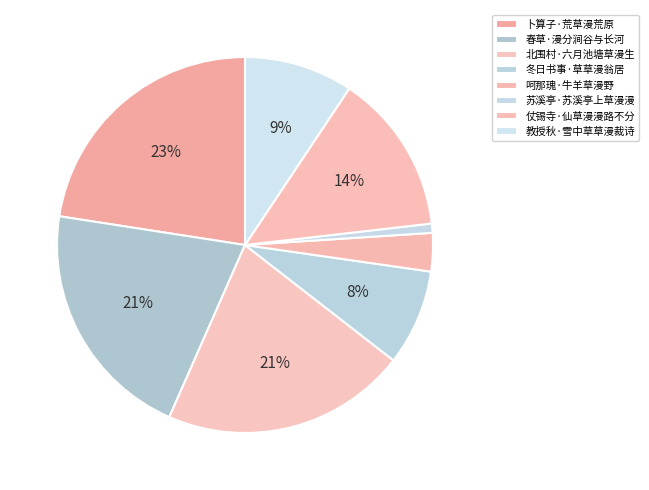

Rank the categories by value from lowest to highest.

苏溪亭·苏溪亭上草漫漫, 呵那瑰·牛羊草漫野, 冬日书事·草草漫翁居, 教授秋·雪中草草漫裁诗, 仗锡寺·仙草漫漫路不分, 春草·漫分涧谷与长河, 北围村·六月池塘草漫生, 卜算子·荒草漫荒原